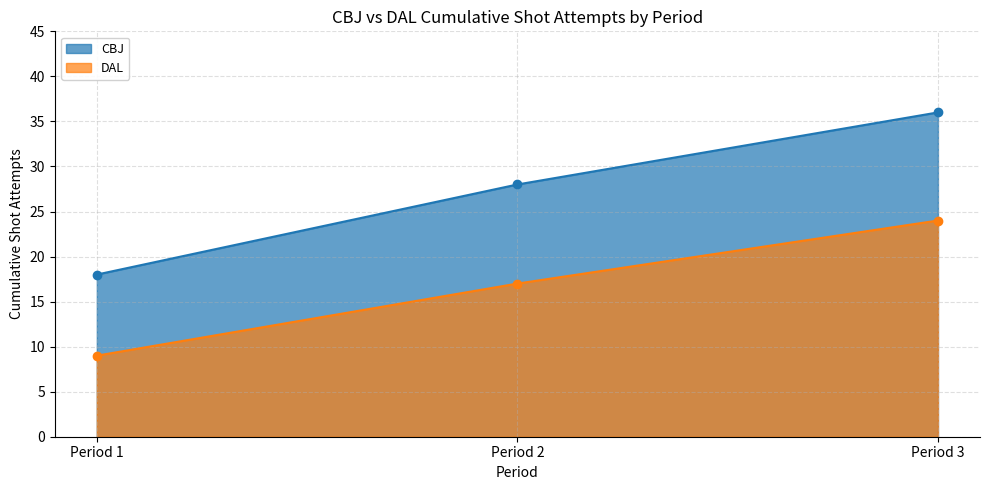

Is it true that DAL equals 17 at Period 2?

True